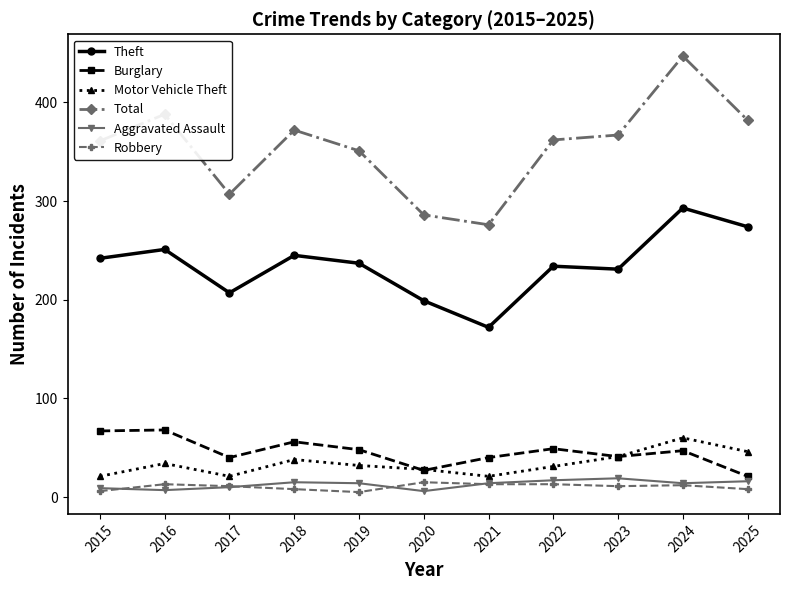

What are all the series names shown in the legend?

Theft, Burglary, Motor Vehicle Theft, Total, Aggravated Assault, Robbery